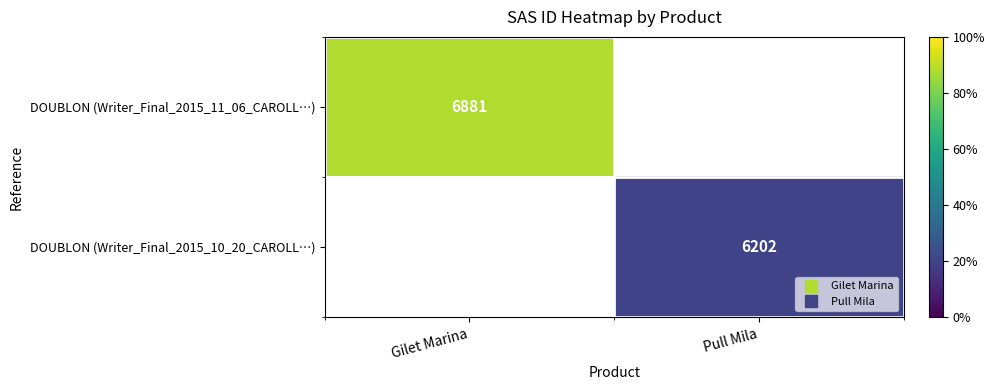

At which label does DOUBLON (Writer_Final_2015_11_06_CAROLL…) reach its minimum?

Gilet Marina